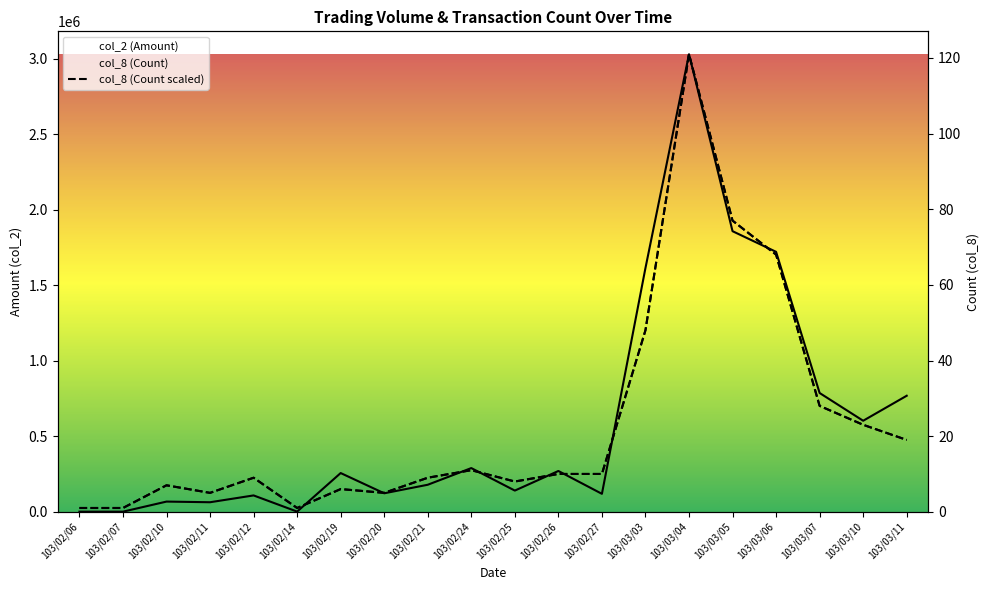

After their last crossing, which series has the higher values: col_2 (Amount) or col_8 (Count)?

col_2 (Amount)